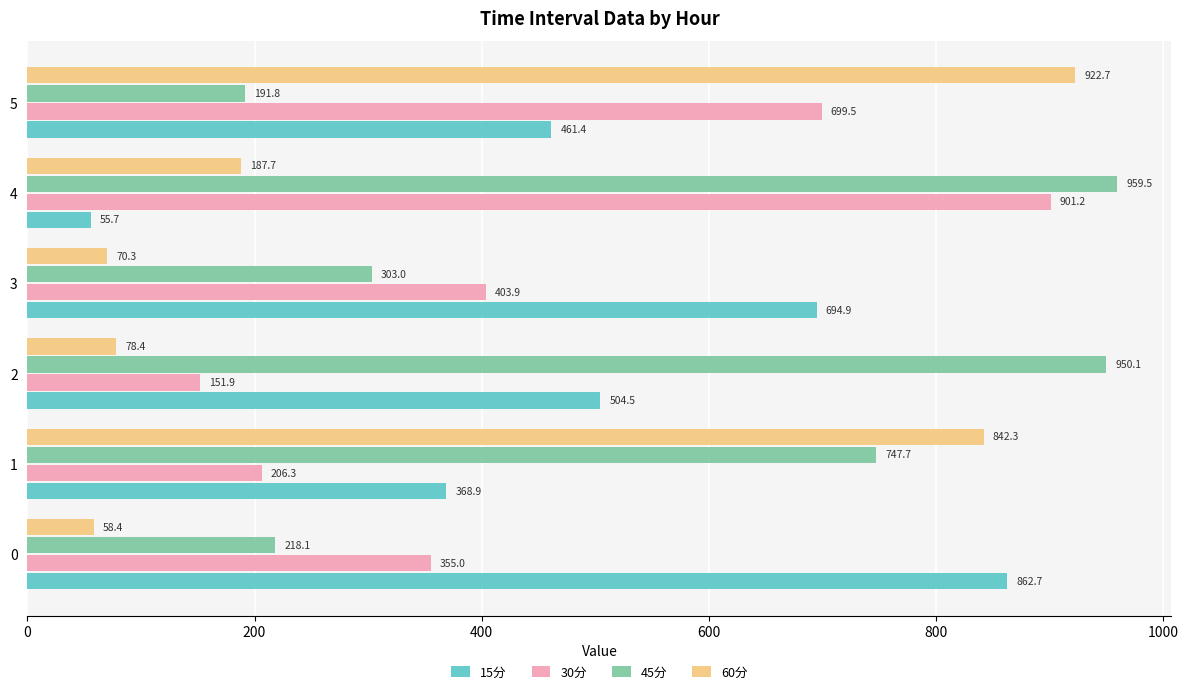

What is the sum of all 15分 values?

2948.1